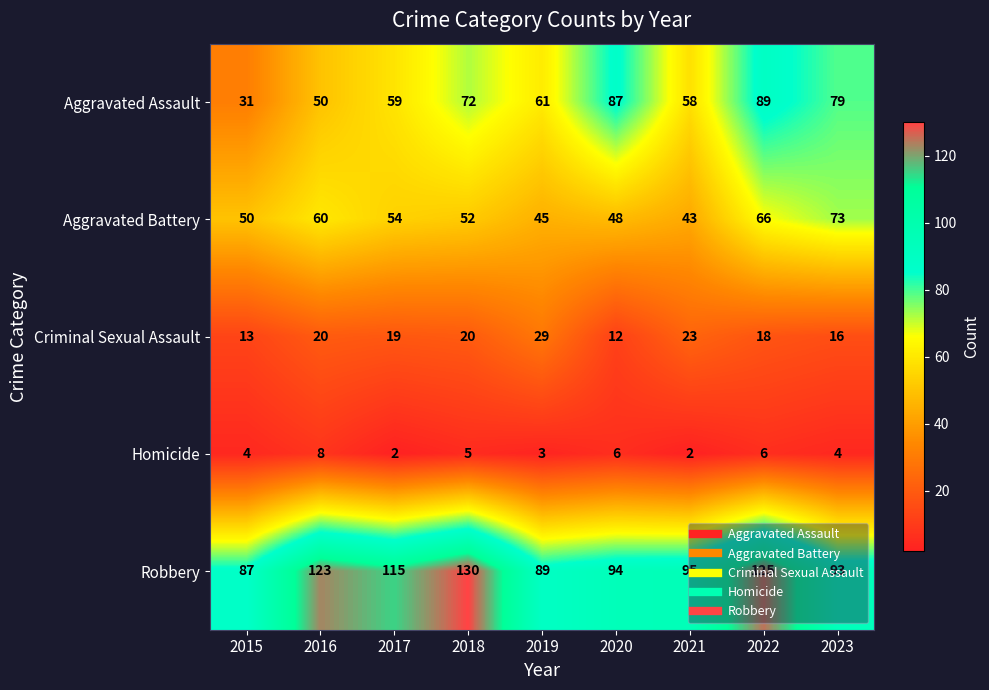

Which series changed the most between 2015 and 2018?

Robbery